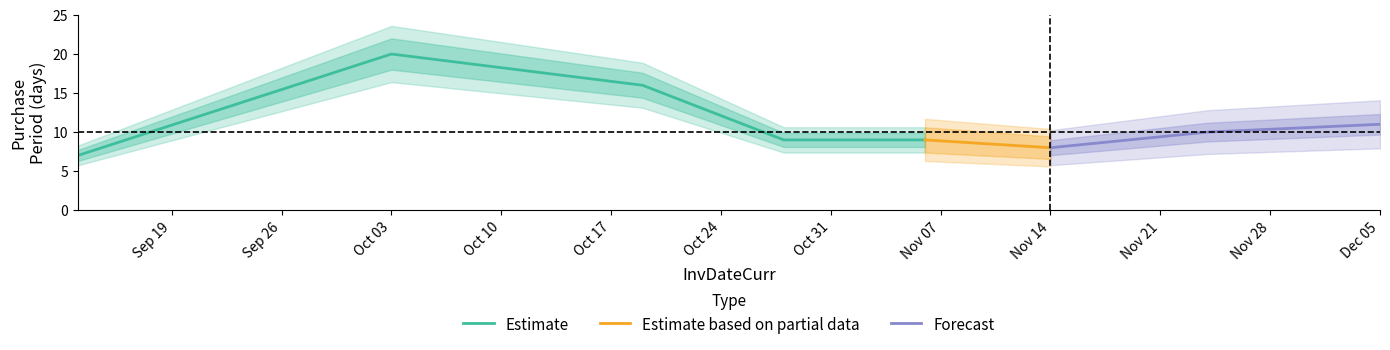

Which has a higher value, 2017-09-13 or 2017-10-19?

2017-10-19